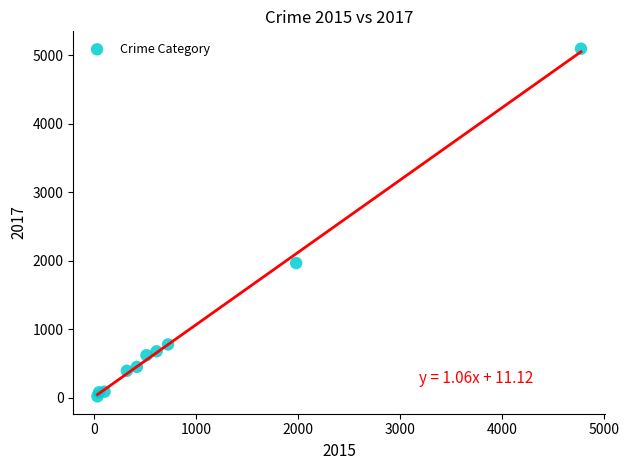

What is the range of X values (max minus min)?

4735